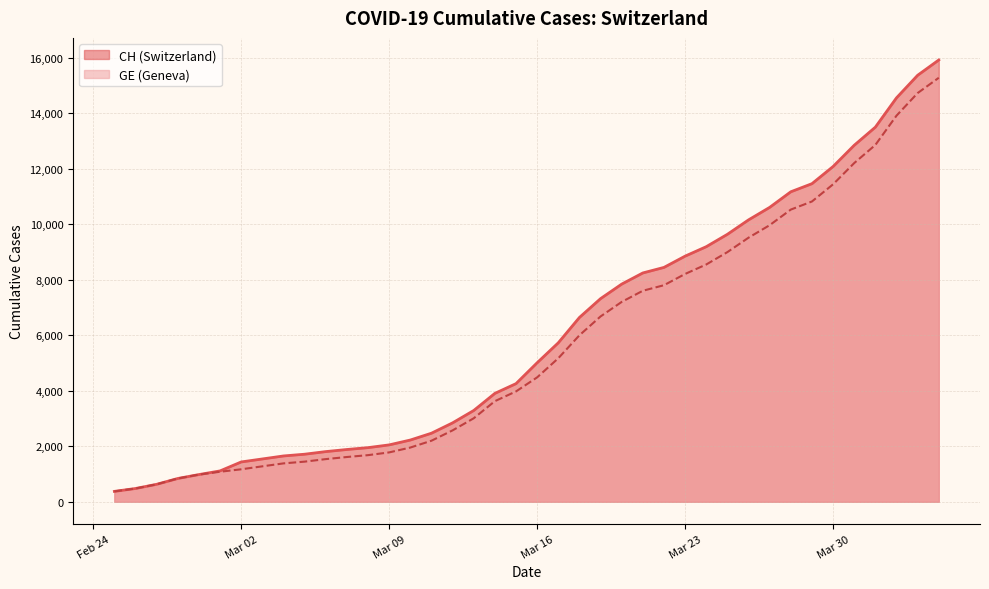

What is the difference between the maximum and second lowest values in the GE series?

14805